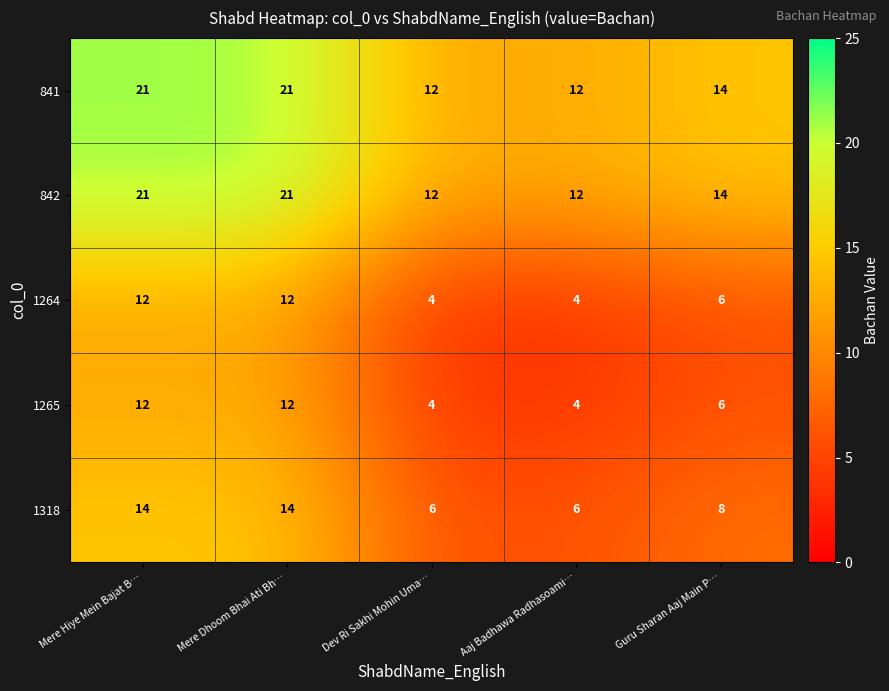

Is the value of 1264 at Guru Sharan Aaj Main P… greater than the value of 1265 at Mere Hiye Mein Bajat B…?

No